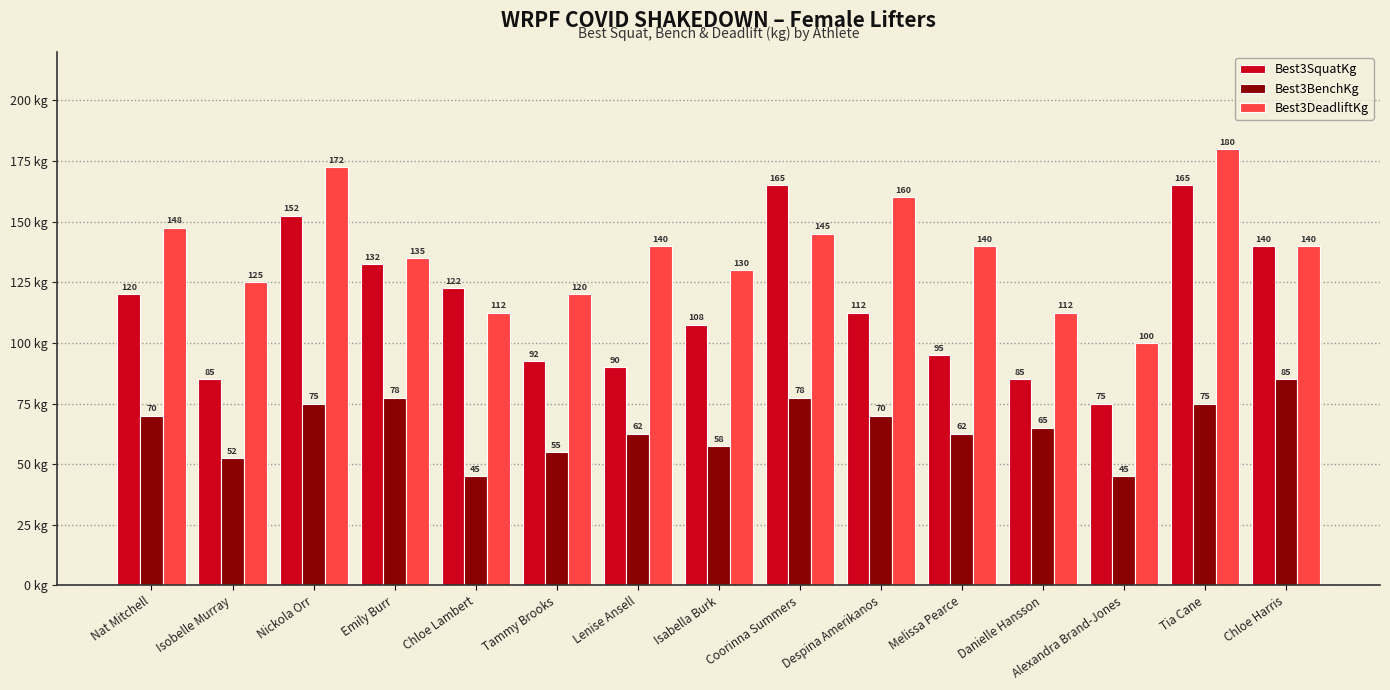

List the series in order of their peak value, highest first.

Best3DeadliftKg, Best3SquatKg, Best3BenchKg